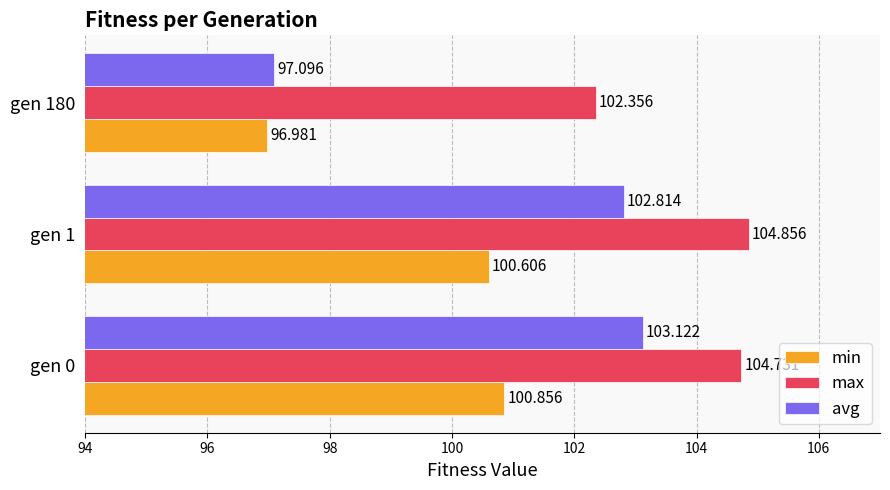

List the series in order of their overall mean, lowest first.

min, avg, max